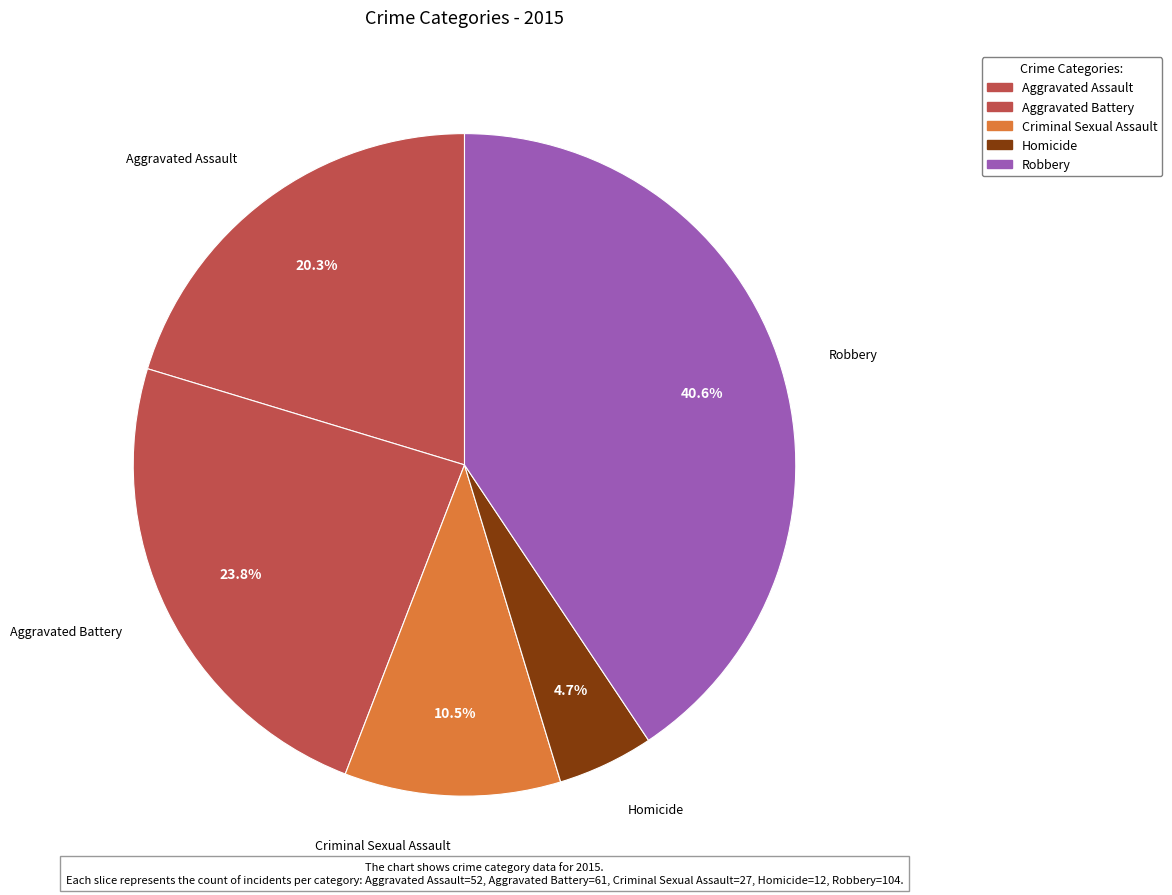

Count the number of slices in the pie.

5